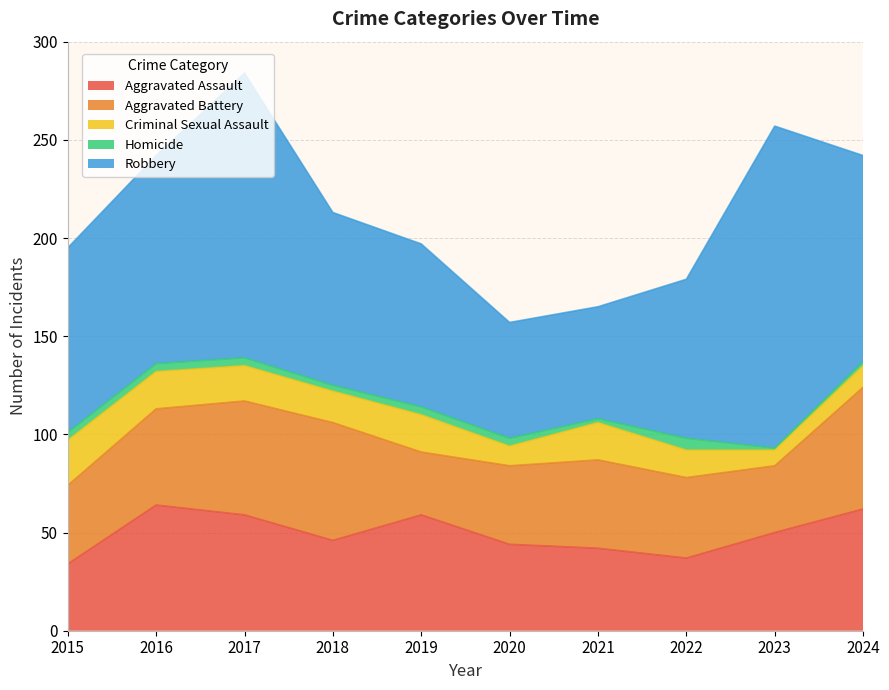

What is the value of the Robbery point at the 5th from the left?

83